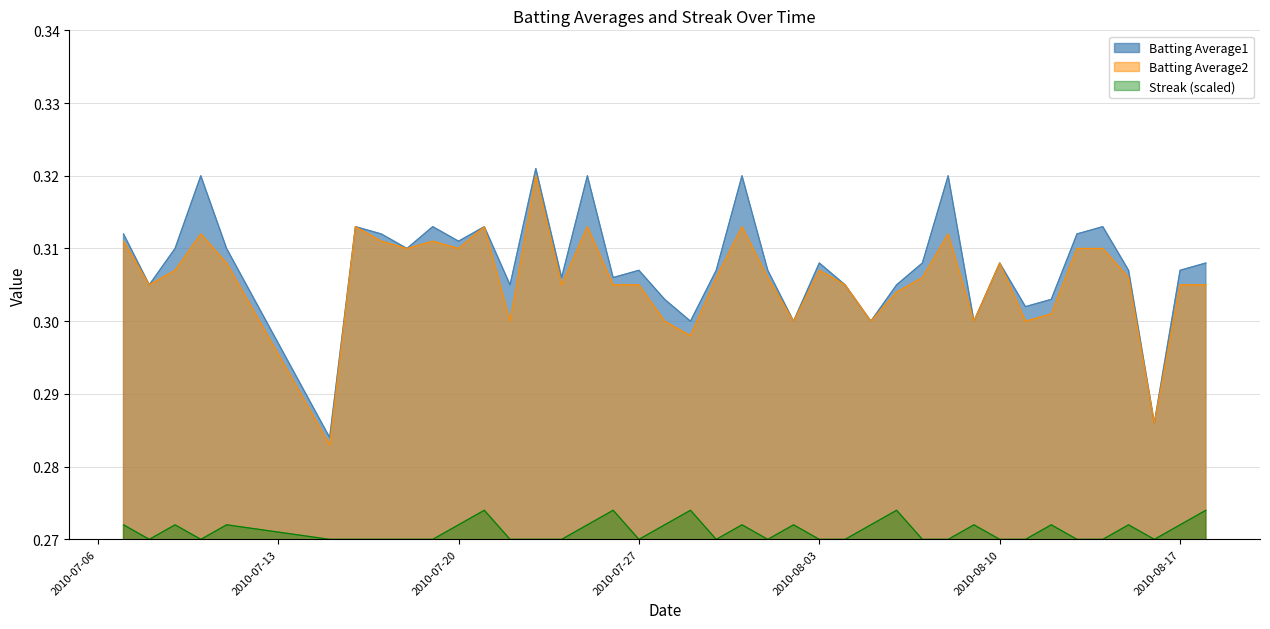

Which series has the largest range (max minus min)?

Batting Average1